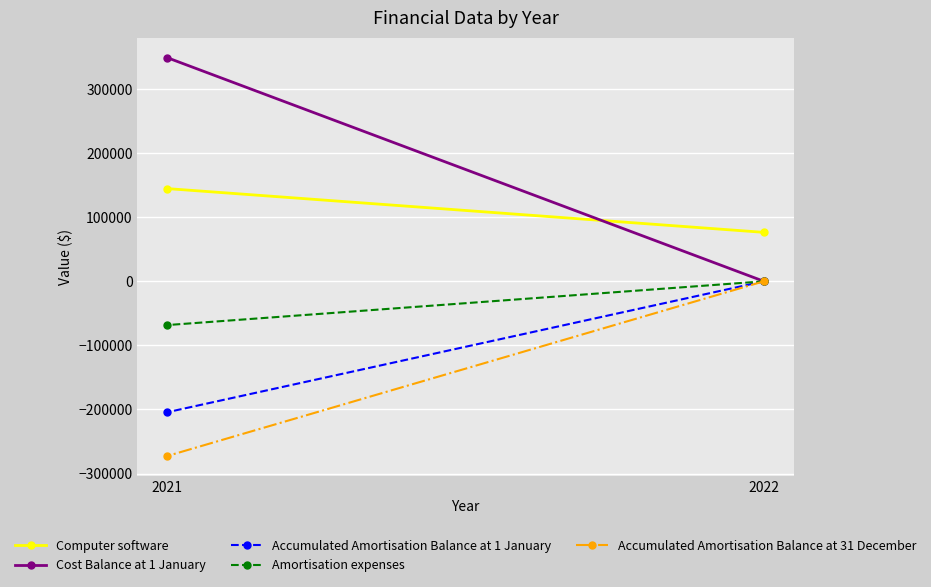

Which series changed the most between 2022 and 2021?

Cost Balance at 1 January